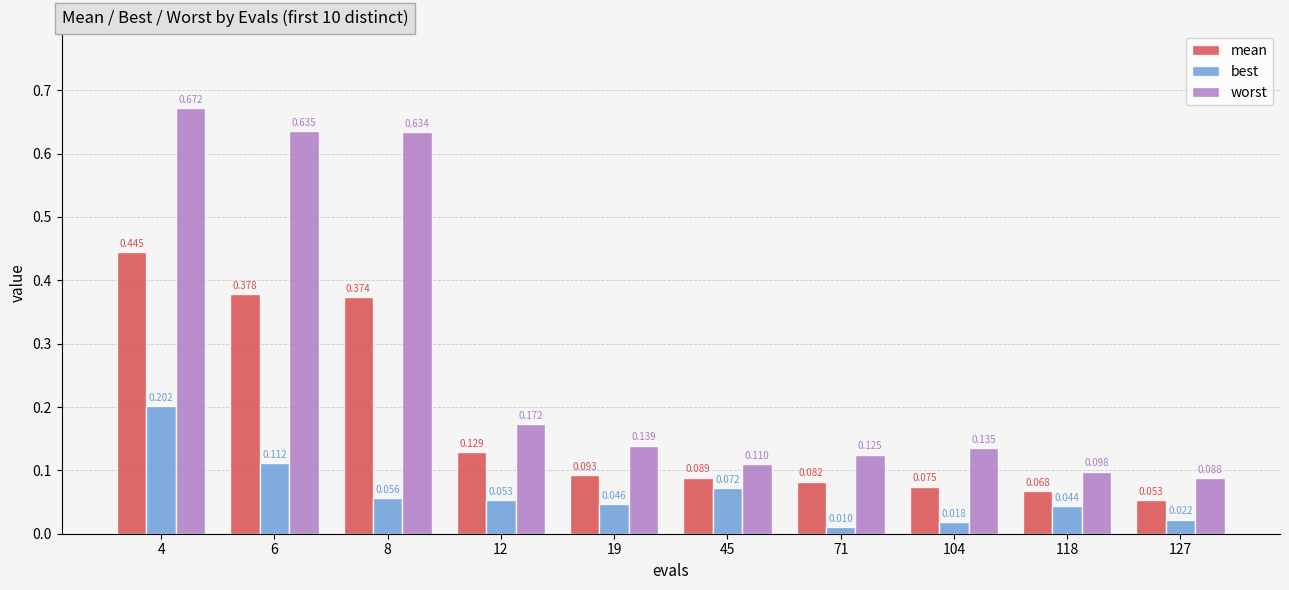

List the series in order of their peak value, lowest first.

best, mean, worst